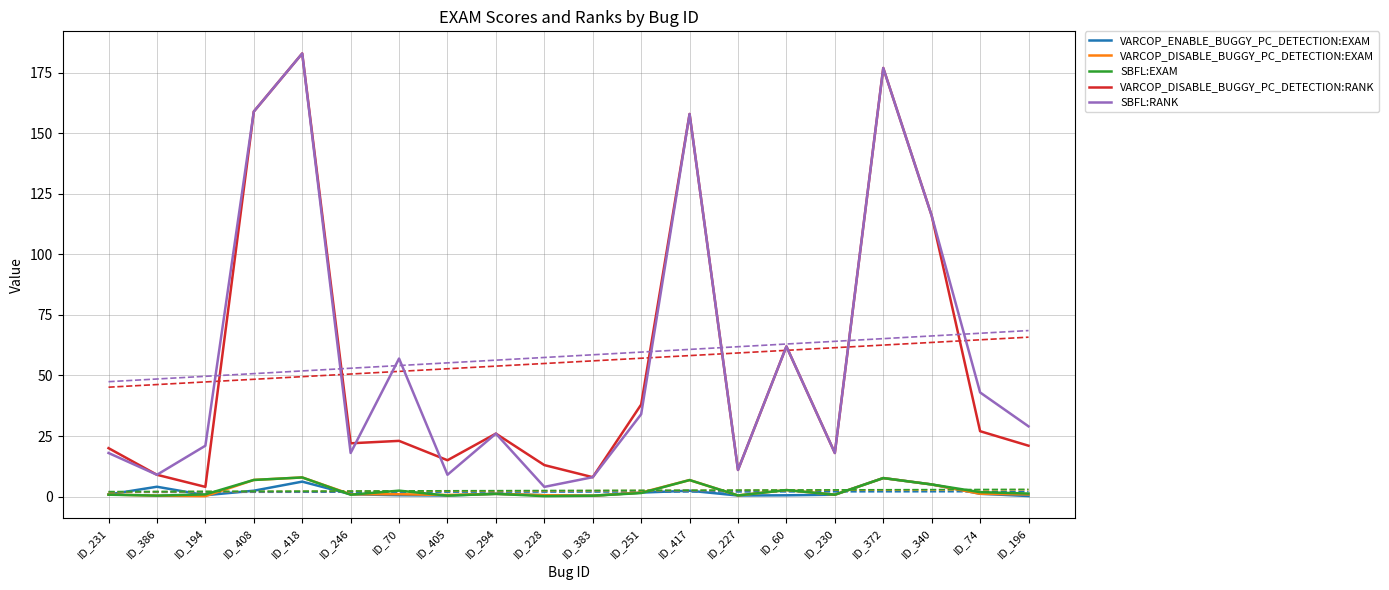

True or false: SBFL:RANK and SBFL:EXAM intersect in this chart.

False